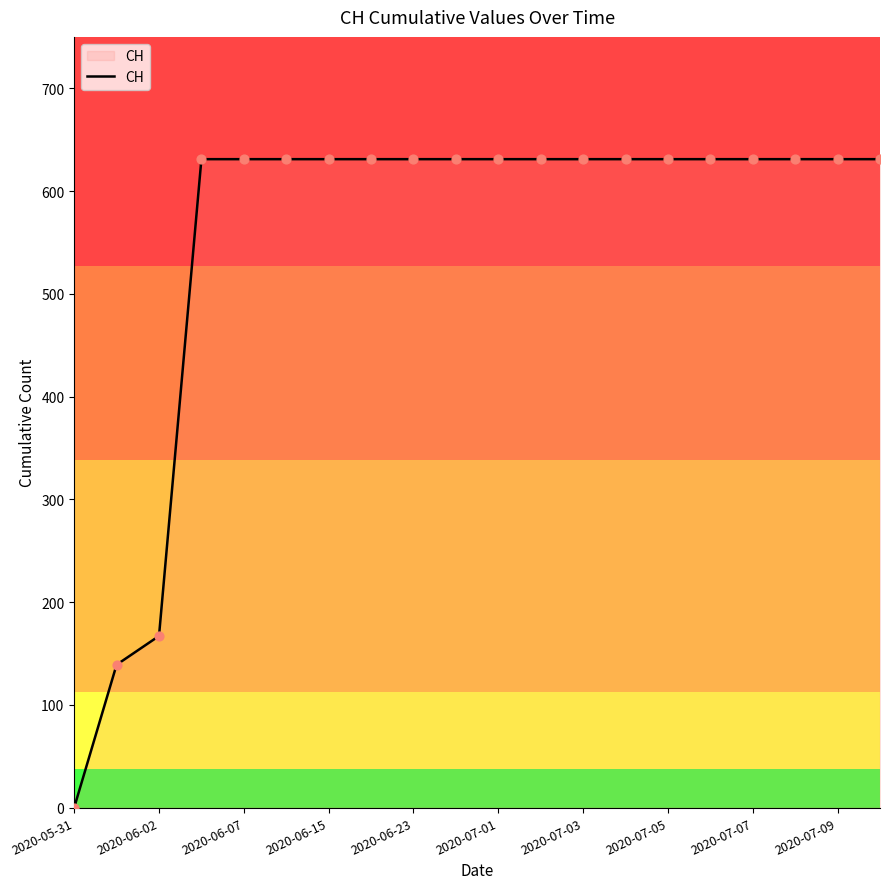

The CH series shows 631 at 2020-06-15. True or false?

True